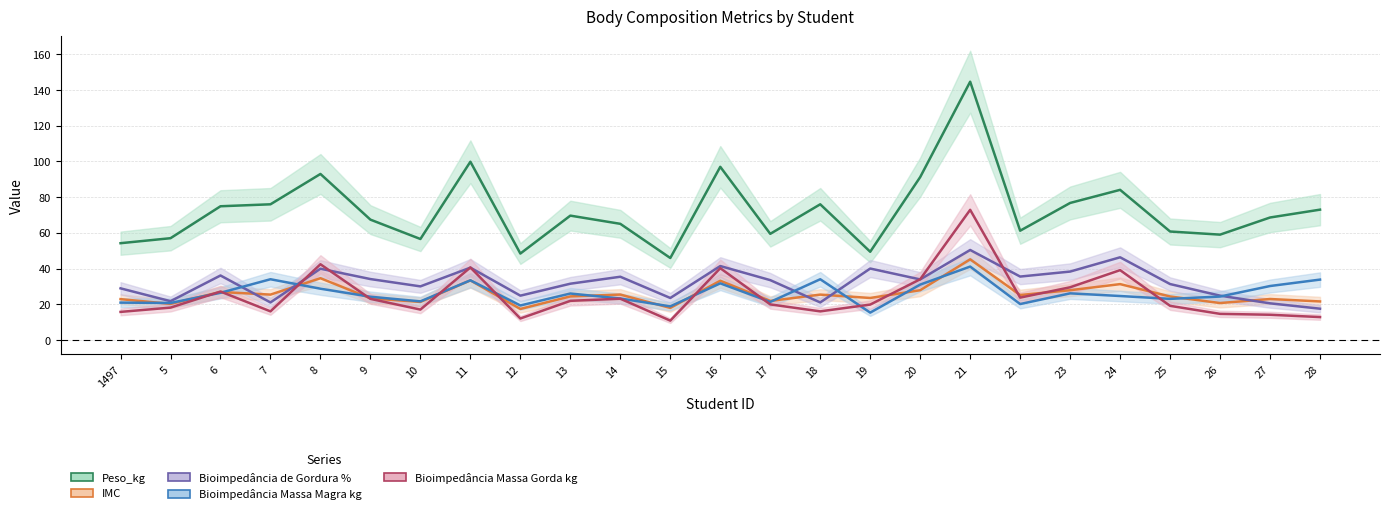

What is the spread (max minus min) of values at 1497?

38.5